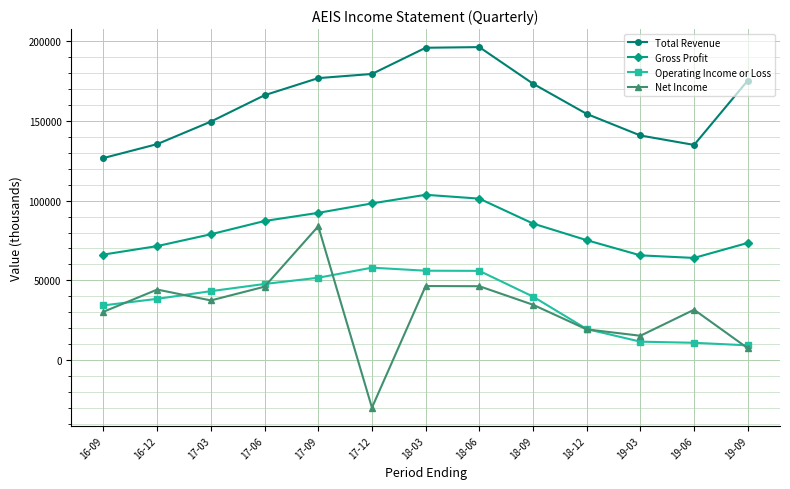

What is the minimum value for Gross Profit?

64100